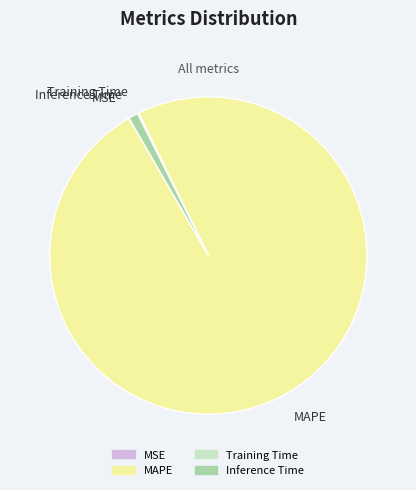

Which category accounts for the majority?

MAPE